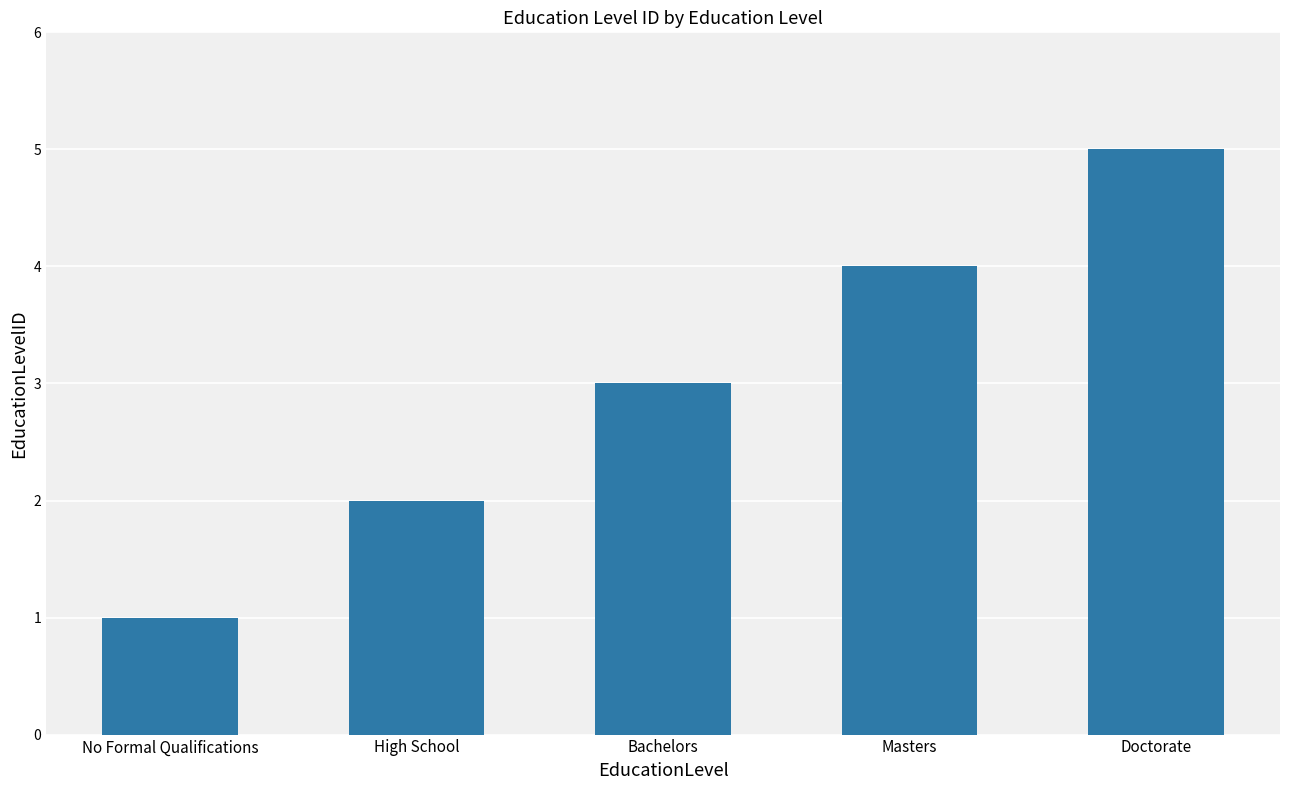

What is the difference between the maximum and second lowest values?

3